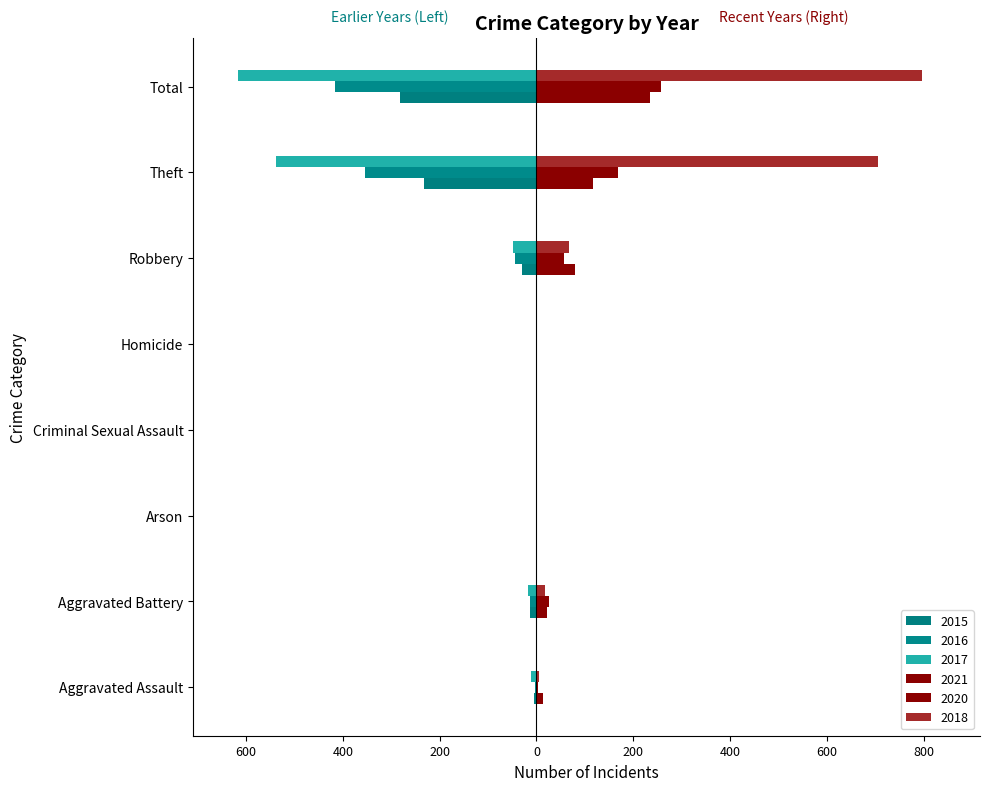

Reading left to right, list all the values displayed in this chart.

2021: Aggravated Assault=13	Aggravated Battery=22	Arson=0	Criminal Sexual Assault=2	Homicide=1	Robbery=80	Theft=116	Total=234
2020: Aggravated Assault=4	Aggravated Battery=26	Arson=1	Criminal Sexual Assault=0	Homicide=1	Robbery=57	Theft=168	Total=257
2015: Aggravated Assault=-6	Aggravated Battery=-13	Arson=0	Criminal Sexual Assault=0	Homicide=0	Robbery=-30	Theft=-233	Total=-282
2016: Aggravated Assault=-3	Aggravated Battery=-13	Arson=0	Criminal Sexual Assault=-2	Homicide=0	Robbery=-44	Theft=-354	Total=-416
2017: Aggravated Assault=-12	Aggravated Battery=-17	Arson=0	Criminal Sexual Assault=-1	Homicide=0	Robbery=-49	Theft=-538	Total=-617
2018: Aggravated Assault=5	Aggravated Battery=18	Arson=0	Criminal Sexual Assault=2	Homicide=0	Robbery=67	Theft=705	Total=797